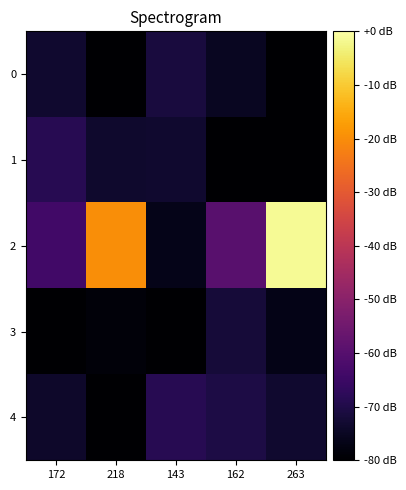

Which series changed the most between 143 and 162?

2